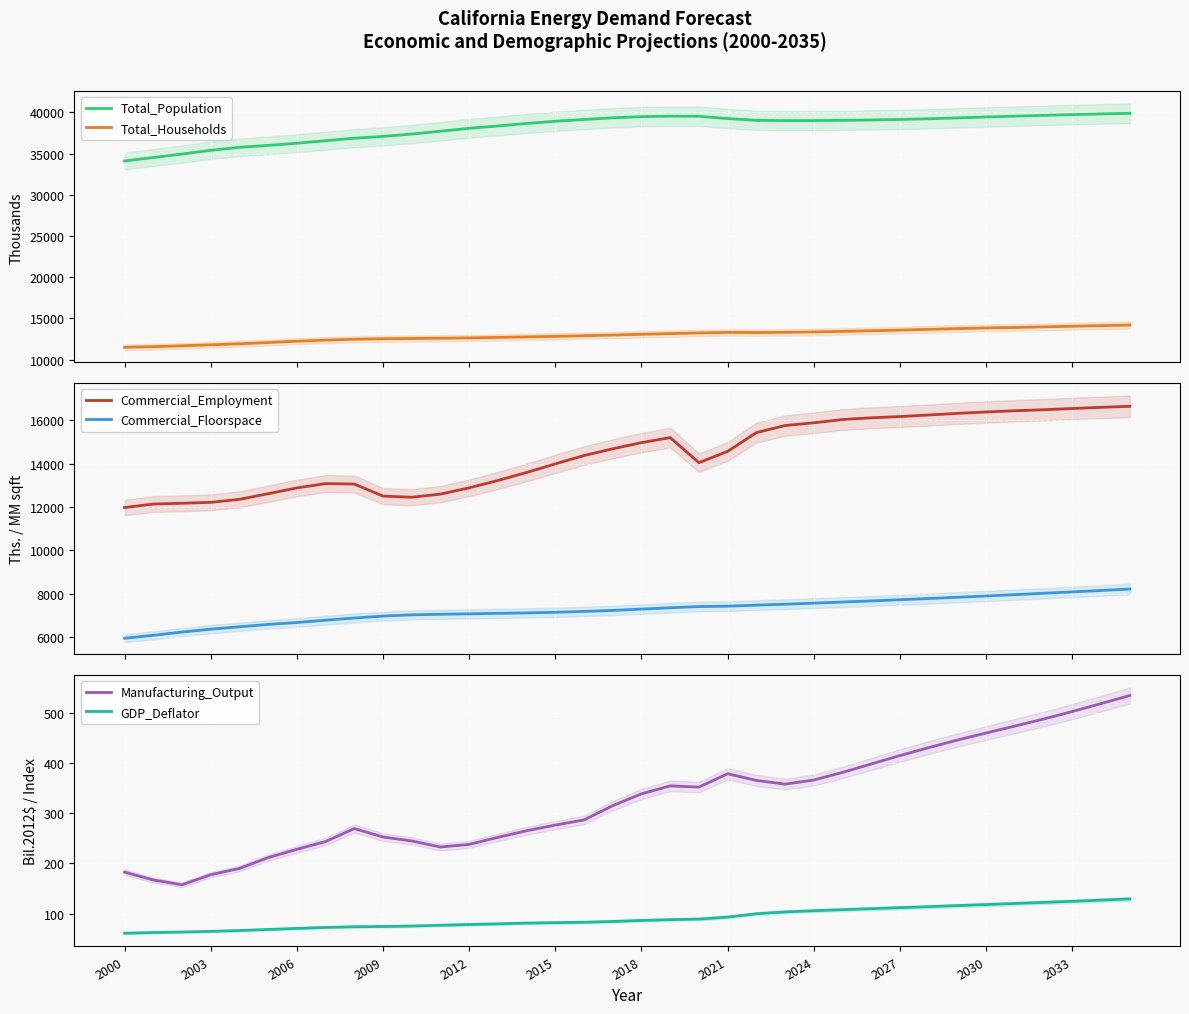

What is the minimum value for Total_Population?

34095.2